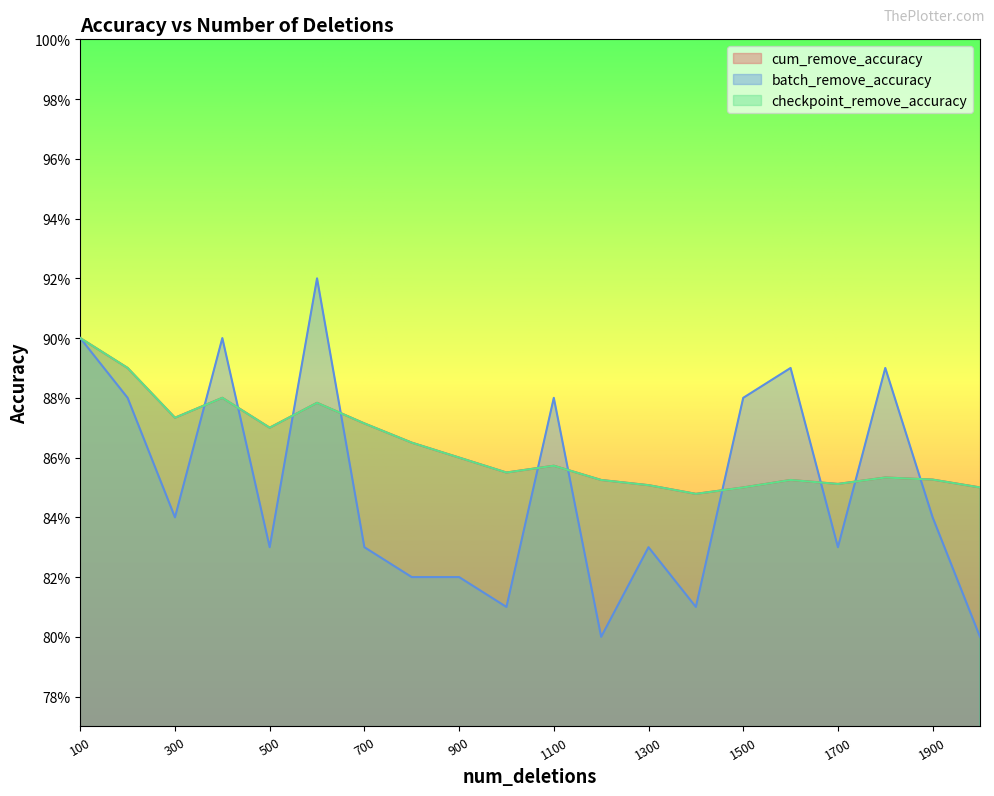

List the series in order of their peak value, highest first.

batch_remove_accuracy, cum_remove_accuracy, checkpoint_remove_accuracy